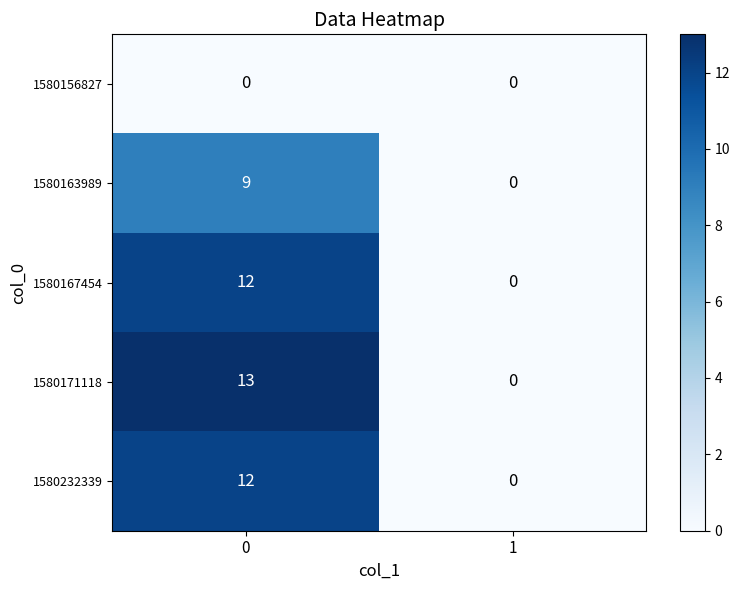

What is the difference between the 1580163989 values at 0 and 1?

9